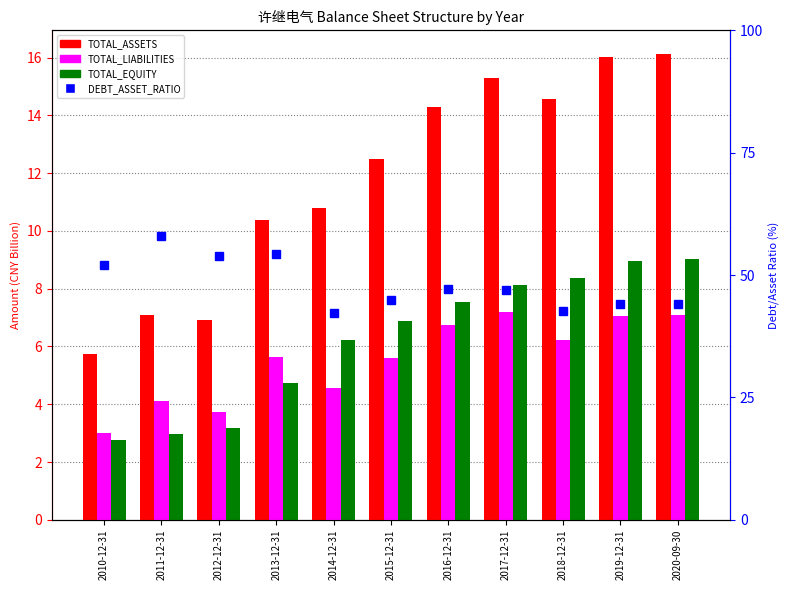

The value of TOTAL_EQUITY at 2020-09-30 is 9.0. True or false?

True